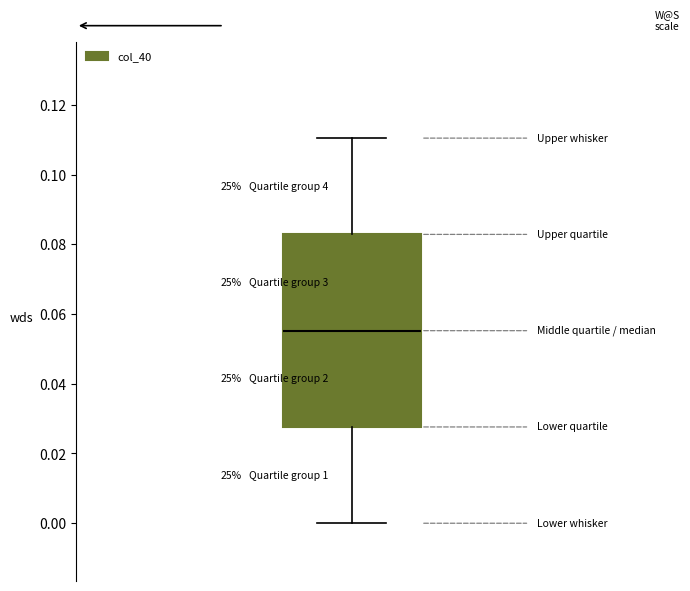

Where does the upper whisker of the box end on the y-axis? The values are not printed on the chart, so give them approximately, as read against the axis.

0.110